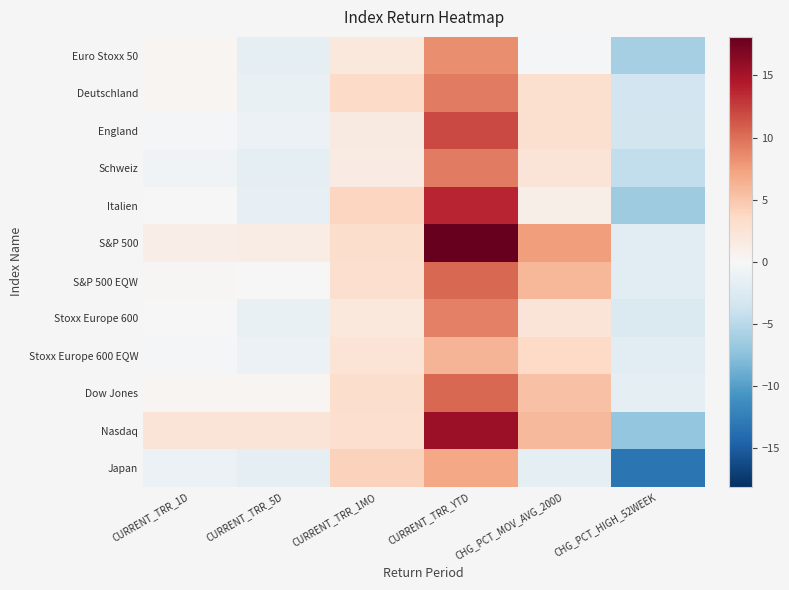

Which label corresponds to the smallest value in the chart?

CHG_PCT_HIGH_52WEEK